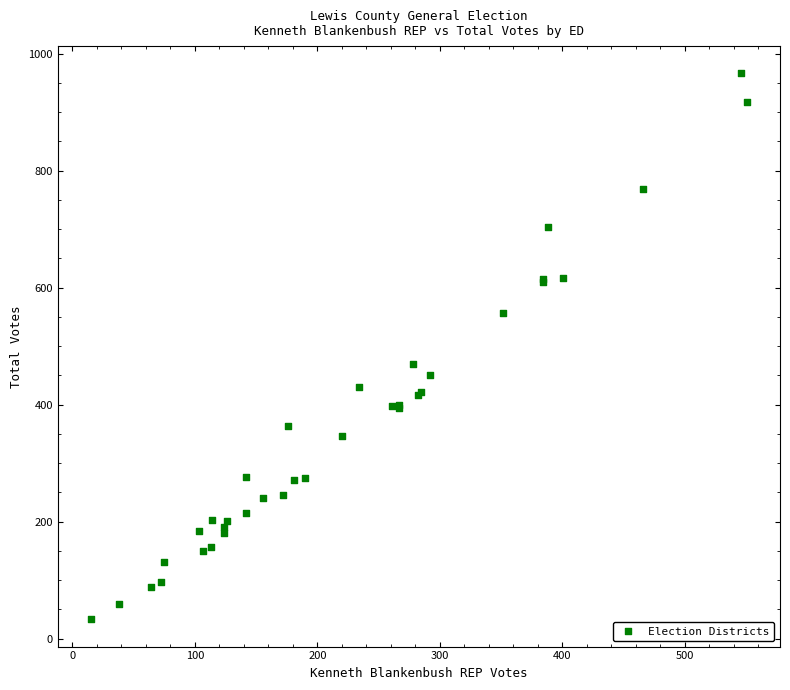

What Y value in the scatter plot is closest to 499?

470